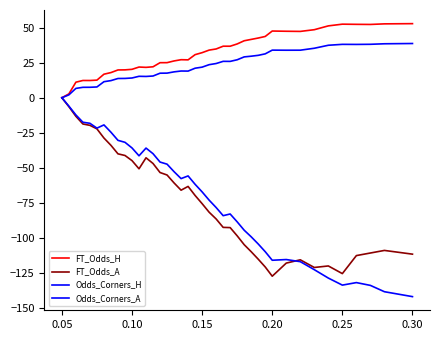

Does the chart have visible grid lines?

No